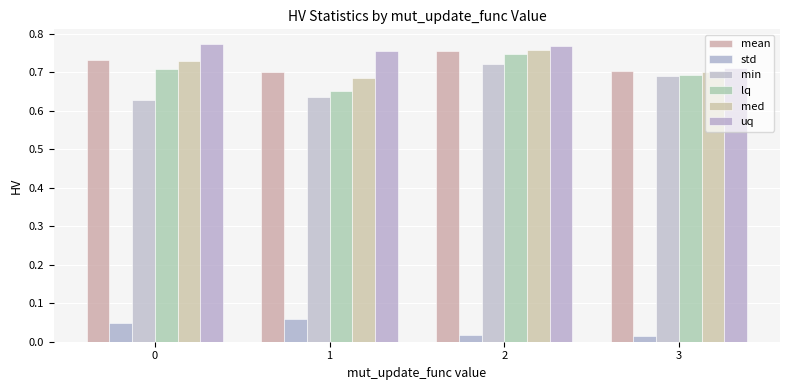

What is the total value across all series at 0?

3.6